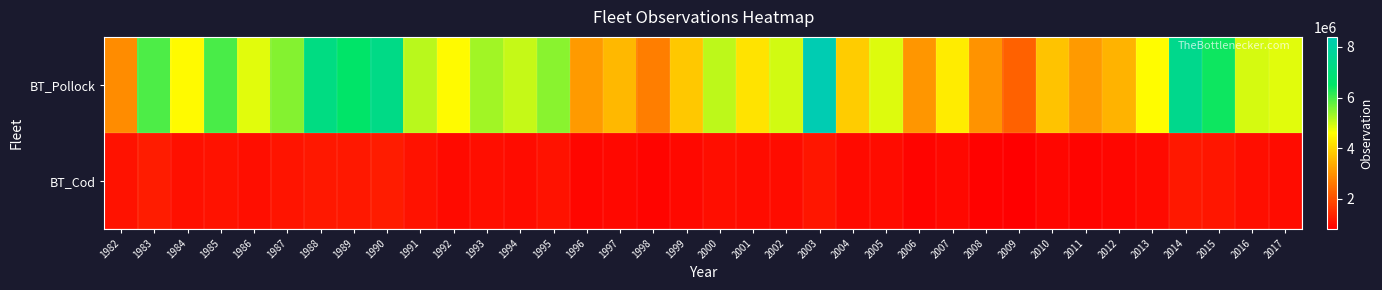

Reading left to right, what are all the values shown in this chart?

BT_Pollock: 1982=2912869.5	1983=5921380.2	1984=4542405.0	1985=5949852.3	1986=4835722.1	1987=5498433.5	1988=7183962.7	1989=6550414.9	1990=7296652.9	1991=5129537.6	1992=4526153.2	1993=5294816.3	1994=5027325.3	1995=5477837.8	1996=3125253.1	1997=3562163.1	1998=2687755.3	1999=3798474.1	2000=5103629.0	2001=4196853.9	2002=4953438.3	2003=8392260.8	2004=3862974.2	2005=4868615.6	2006=3045380.1	2007=4338219.9	2008=3023267.3	2009=2282409.6	2010=3737878.3	2011=3112312.2	2012=3487228.6	2013=4575402.9	2014=7429952.5	2015=6394358.6	2016=4910079.8	2017=4814372.8
BT_Cod: 1982=1093495.5	1983=1262727.1	1984=1078132.1	1985=1114623.9	1986=1050000.0	1987=1120000.0	1988=1200000.0	1989=1180000.0	1990=1250000.0	1991=1100000.0	1992=980000.0	1993=1050000.0	1994=1010000.0	1995=1090000.0	1996=920000.0	1997=960000.0	1998=890000.0	1999=950000.0	2000=1030000.0	2001=1000000.0	2002=1020000.0	2003=1150000.0	2004=980000.0	2005=1010000.0	2006=890000.0	2007=960000.0	2008=870000.0	2009=820000.0	2010=920000.0	2011=880000.0	2012=910000.0	2013=990000.0	2014=1200000.0	2015=1150000.0	2016=1050000.0	2017=1020000.0